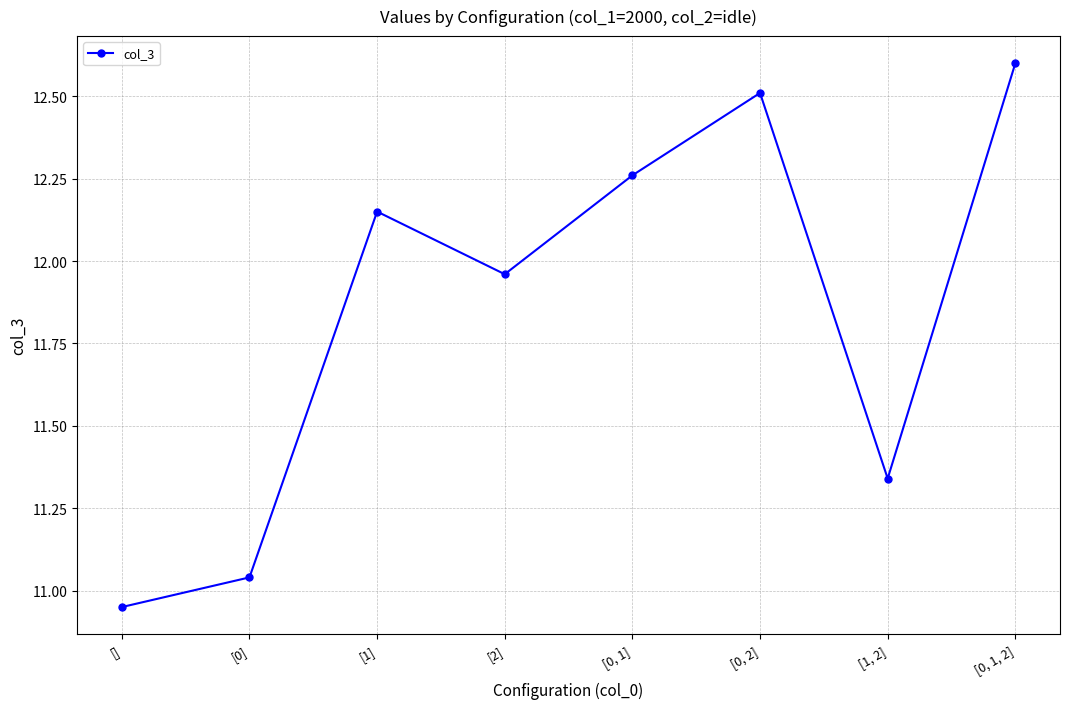

What is the sum of the values at [0, 1] and [0, 1, 2]?

24.9